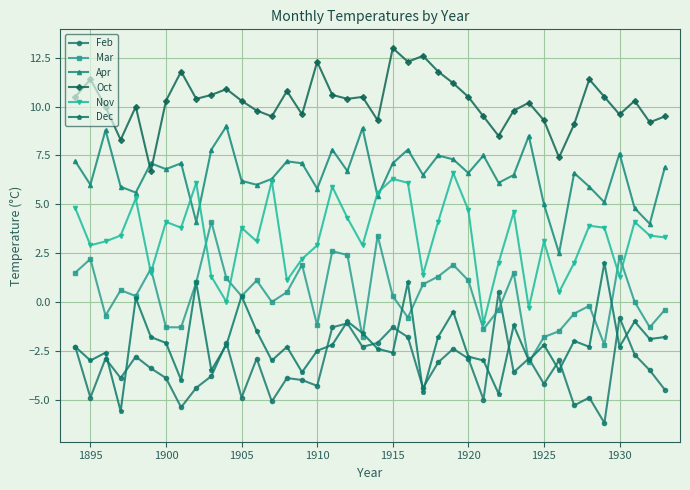

What is the minimum value shown in the chart?

-6.2